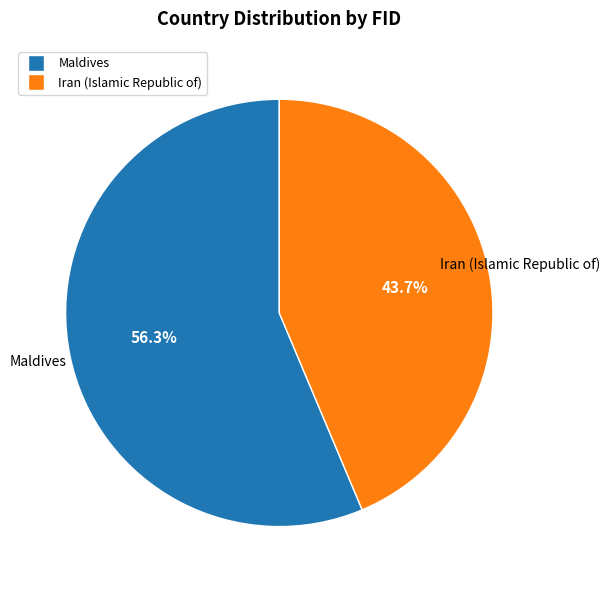

The Iran (Islamic Republic of) slice represents 33% of the pie. True or false?

False